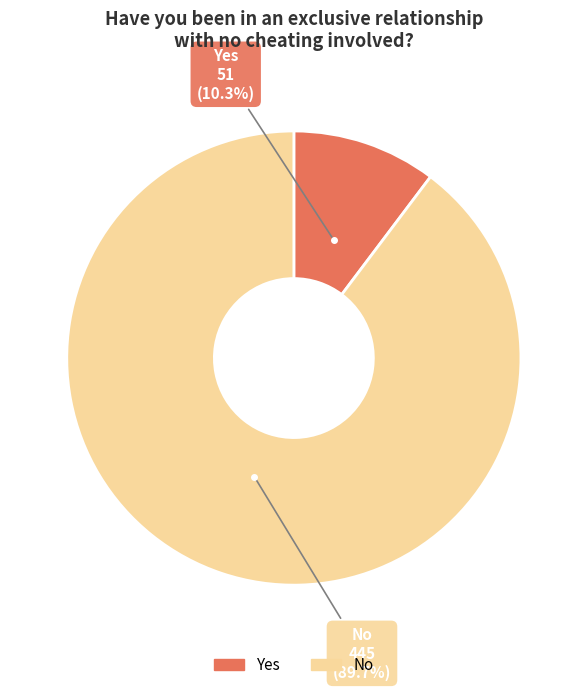

To the nearest percent, what percentage of the pie is Yes?

10%